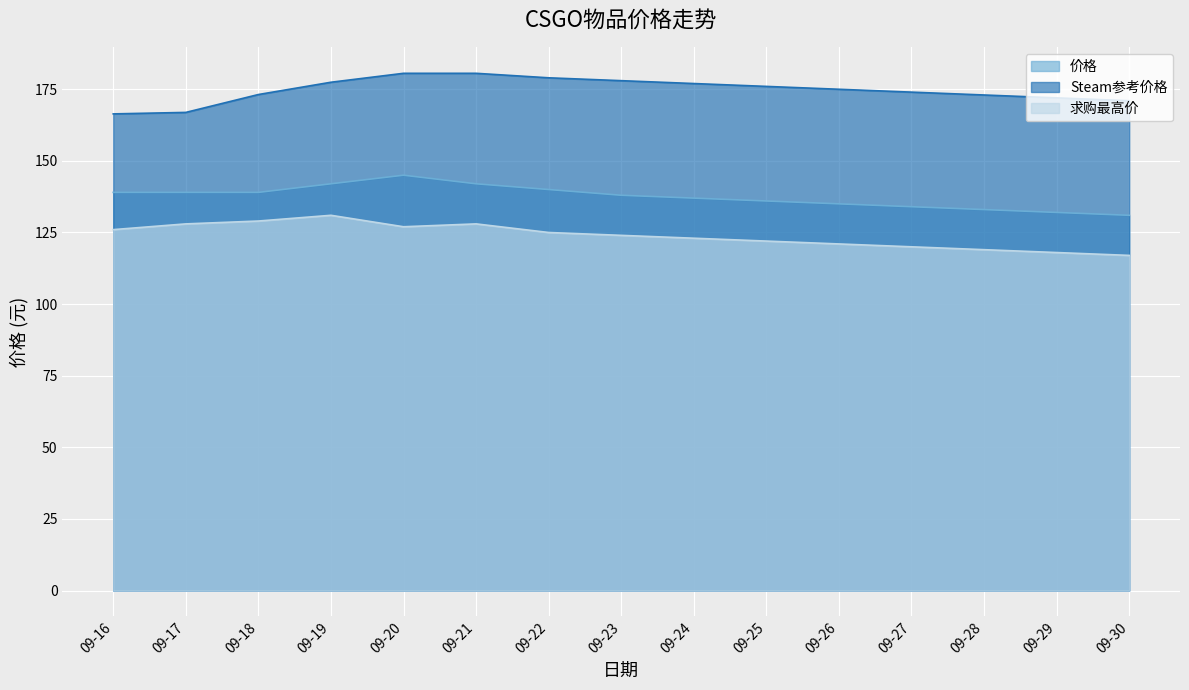

True or false: Steam参考价格 has a value of 177.4 at 09-19.

True